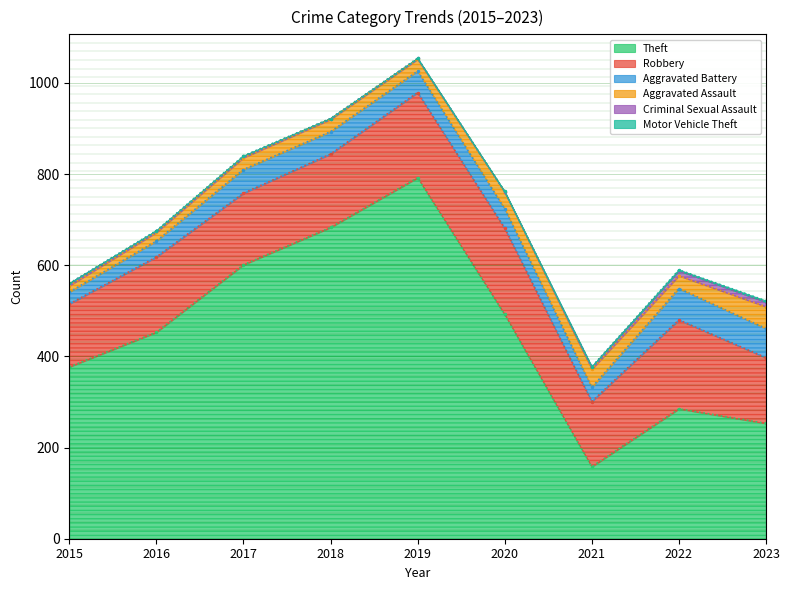

Reading left to right, list all the values displayed in this chart.

Theft: 2015=377	2016=453	2017=601	2018=683	2019=792	2020=492	2021=158	2022=285	2023=253
Robbery: 2015=138	2016=165	2017=157	2018=161	2019=187	2020=189	2021=143	2022=195	2023=144
Aggravated Battery: 2015=26	2016=35	2017=52	2018=49	2019=47	2020=43	2021=31	2022=69	2023=64
Aggravated Assault: 2015=14	2016=19	2017=26	2018=27	2019=26	2020=37	2021=40	2022=28	2023=48
Criminal Sexual Assault: 2015=5	2016=3	2017=3	2018=2	2019=2	2020=0	2021=5	2022=11	2023=10
Motor Vehicle Theft: 2015=0	2016=1	2017=1	2018=0	2019=0	2020=1	2021=0	2022=2	2023=3